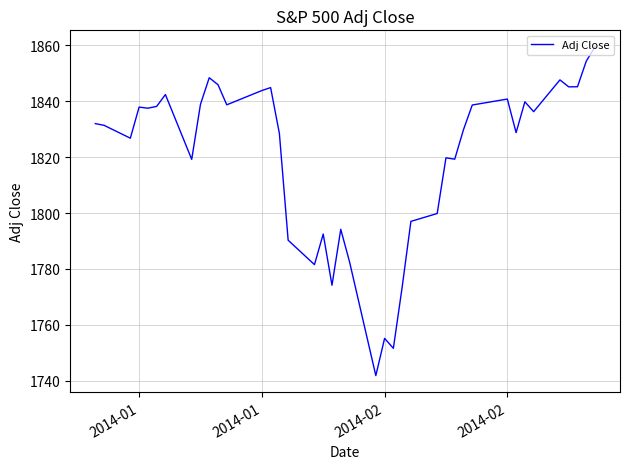

What is the maximum value shown in the chart?

1859.4